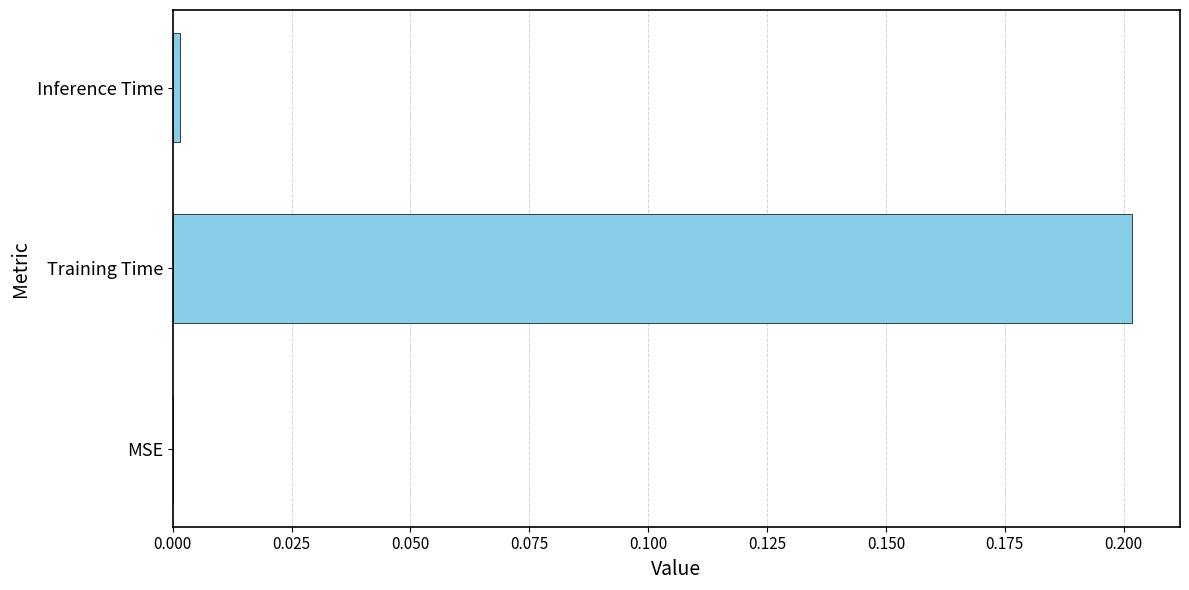

The value at Inference Time is 0.0. True or false?

True